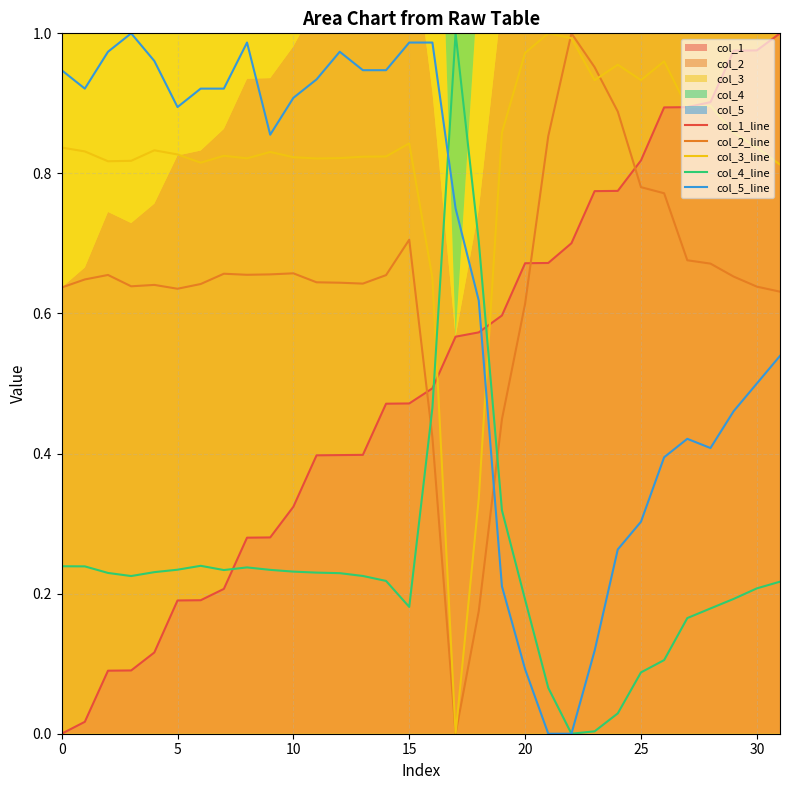

What is the average value of the col_1 series?

0.5